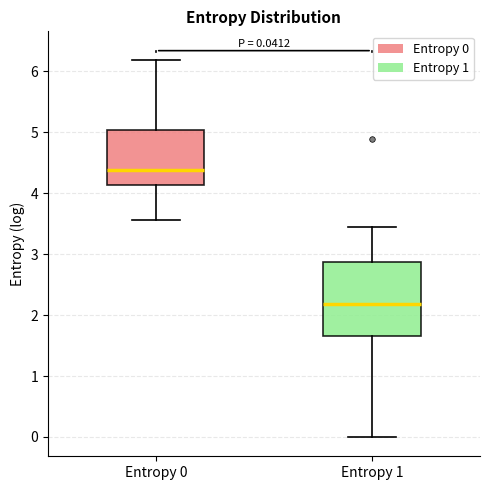

Which box's median line is the lowest?

Entropy 1